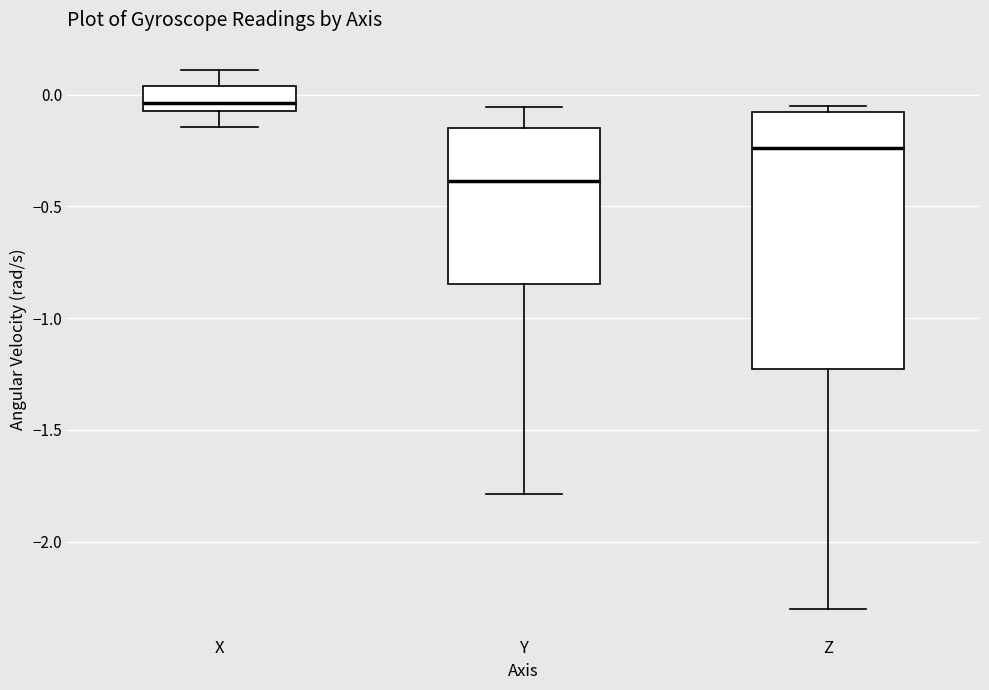

Reading left to right, read every box against the y-axis: the position of its median line, the range the box covers, and the ends of its whiskers. The values are not printed on the chart, so give them approximately, as read against the axis.

X: median -0.05 (just above the box's lower edge), box -0.05 to 0.05, whiskers -0.15 to 0.10
Y: median -0.40, box -0.85 to -0.15, whiskers -1.80 to -0.05
Z: median -0.25, box -1.25 to -0.10, whiskers -2.30 to -0.05